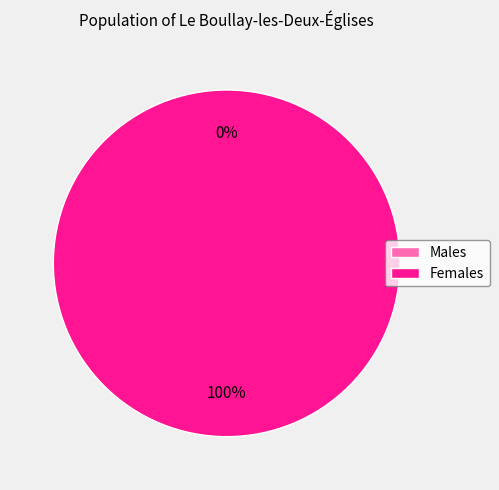

How many slices are in this pie chart?

2